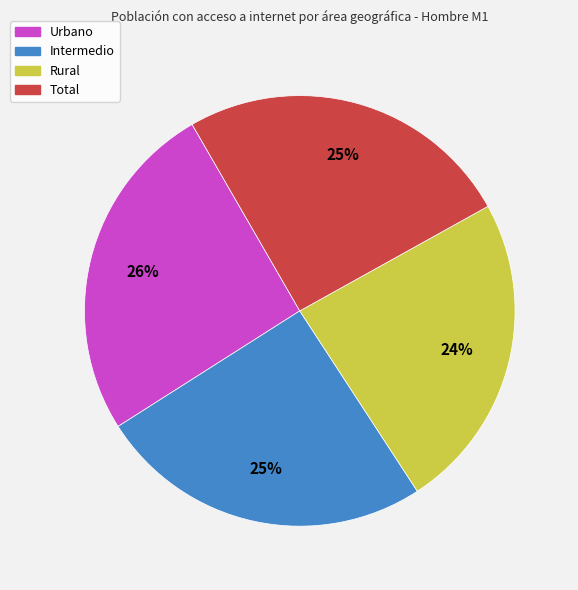

Is there any slice that represents more than half of the pie?

No